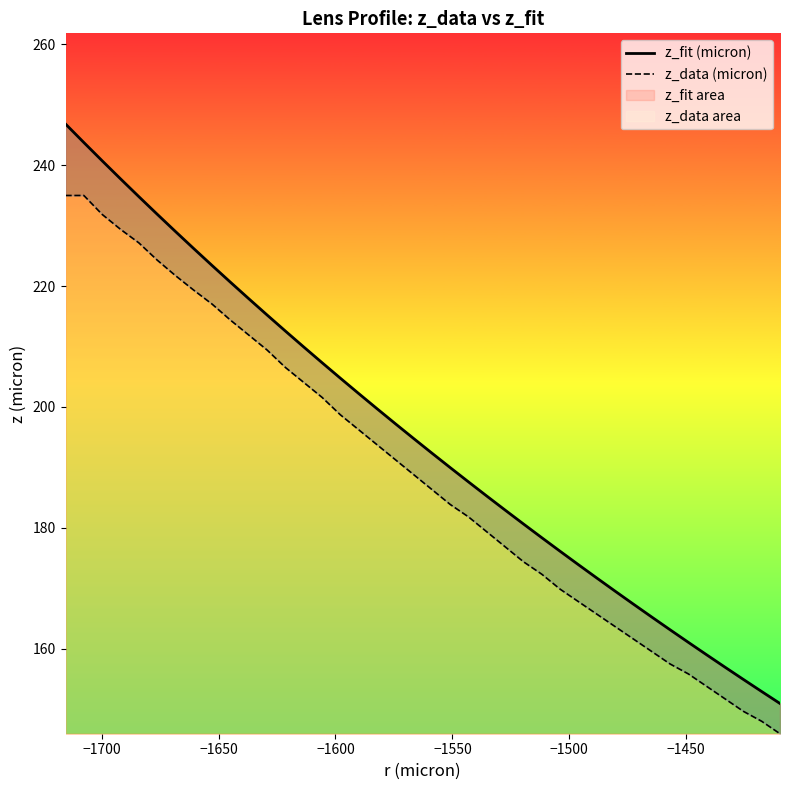

True or false: z_fit (micron) and z_data (micron) intersect in this chart.

False